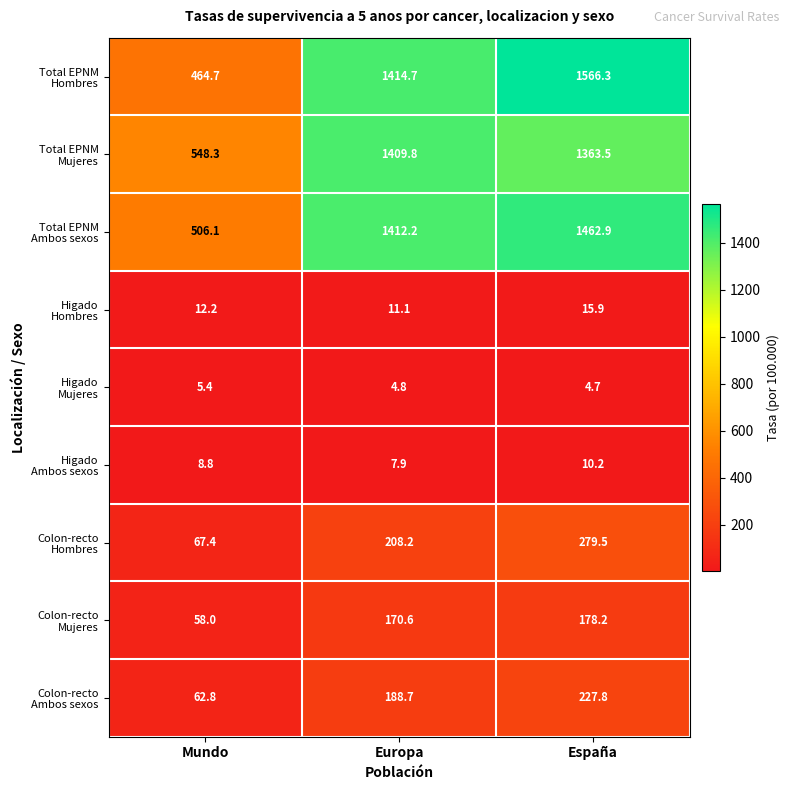

What is the spread (max minus min) of values at España?

1561.6